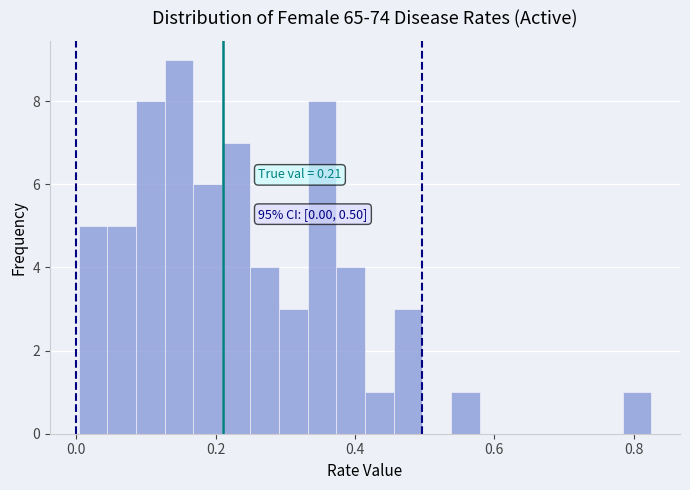

Read against the x-axis, roughly where is the centre of the tallest bar?

0.14